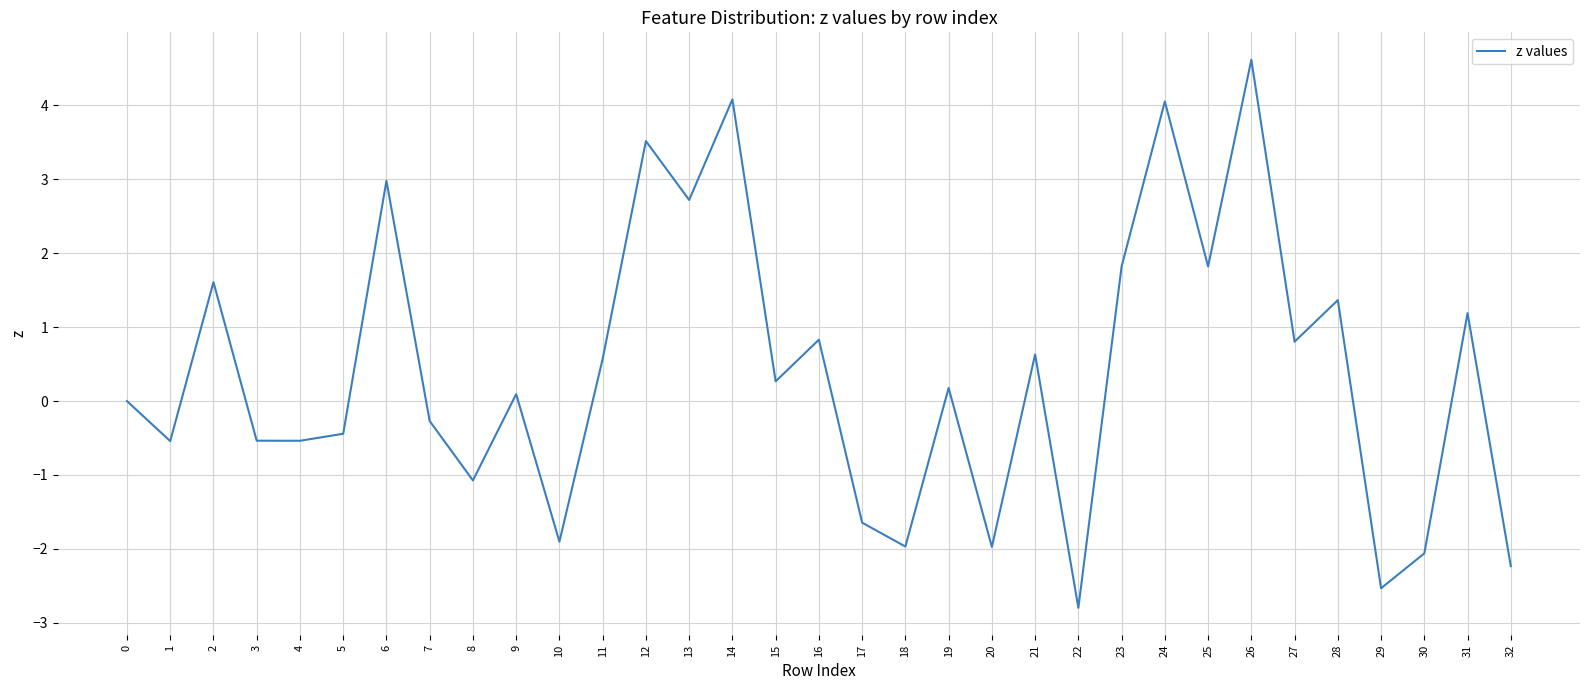

Where is the first local minimum?

1